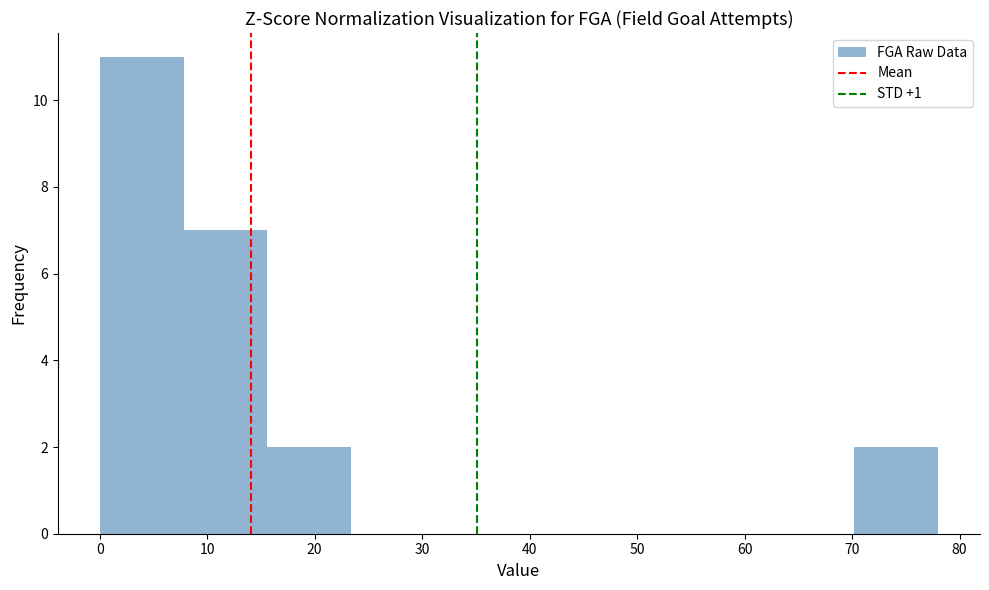

Reading left to right, list every bar in this chart as the range it spans on the x-axis followed by its height. Neither the bar edges nor the heights are printed on the chart, so give them approximately, as read against the axes.

0.0 to 7.8: 11
7.8 to 15.6: 7
15.6 to 23.4: 2
23.4 to 31.2: 0
31.2 to 39.0: 0
39.0 to 46.8: 0
46.8 to 54.6: 0
54.6 to 62.4: 0
62.4 to 70.2: 0
70.2 to 78.0: 2